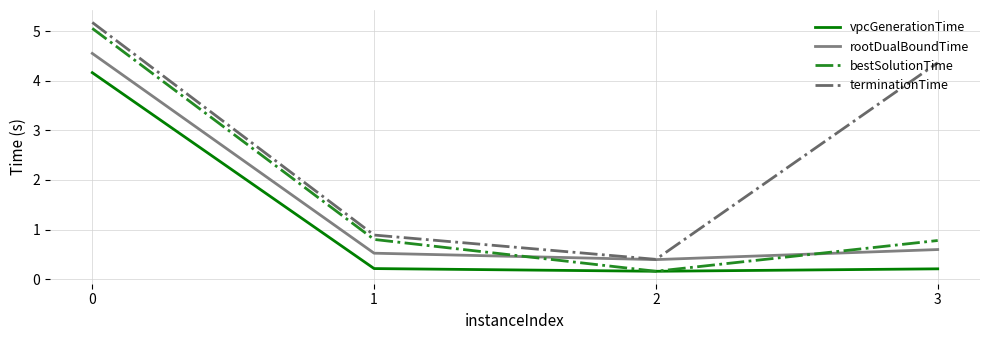

At which label does bestSolutionTime reach its minimum?

2